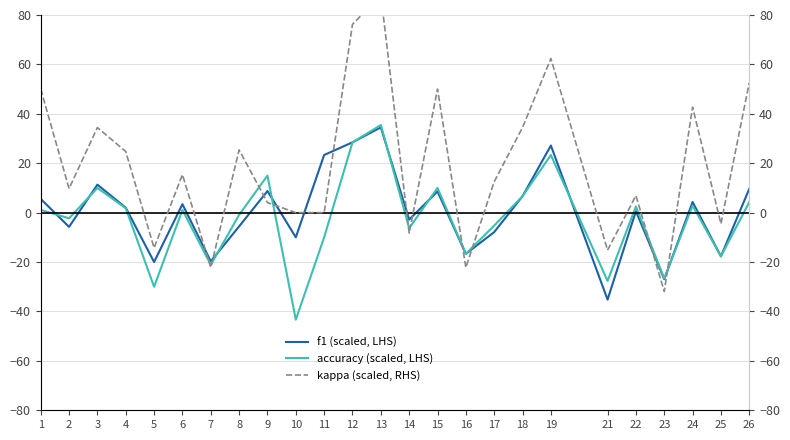

What is the sum of all f1 (scaled, LHS) values?

6.1